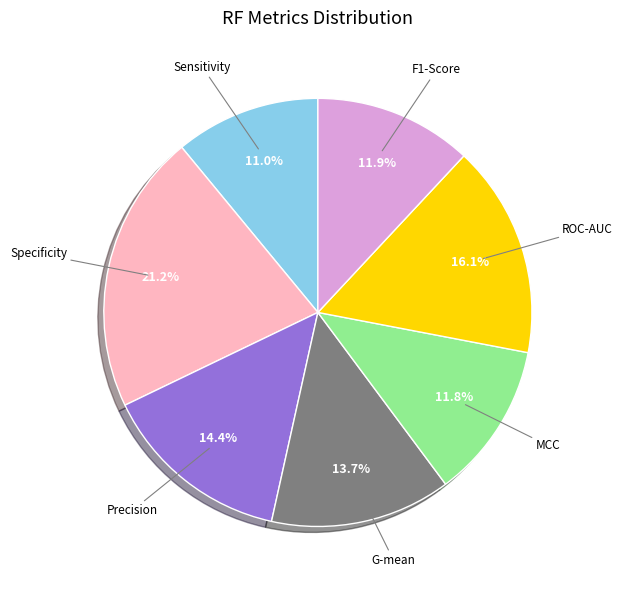

To the nearest percent, what portion does Sensitivity represent?

11%